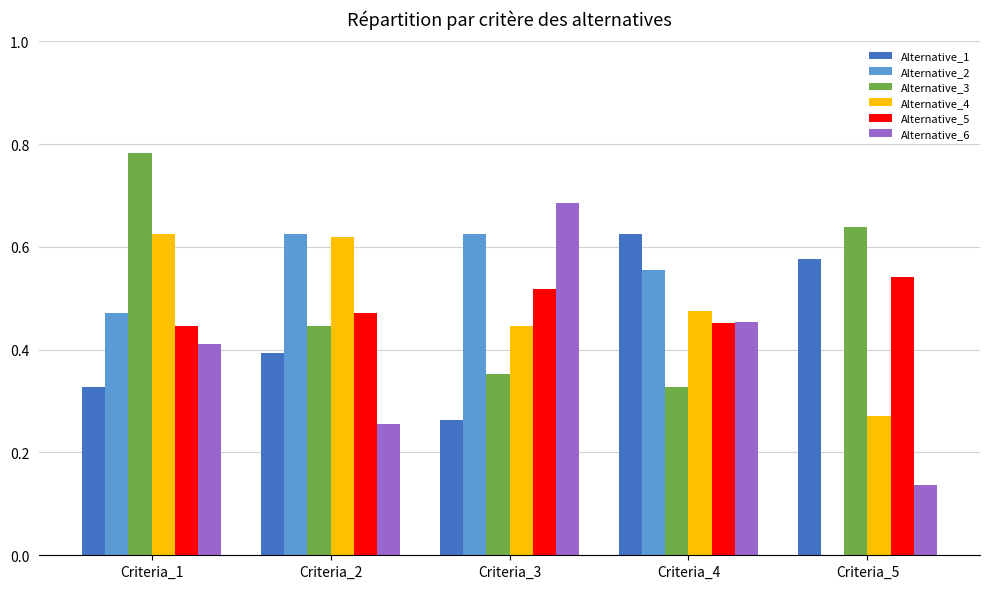

What is the sum of the Alternative_3 values at Criteria_4 and Criteria_1?

1.1